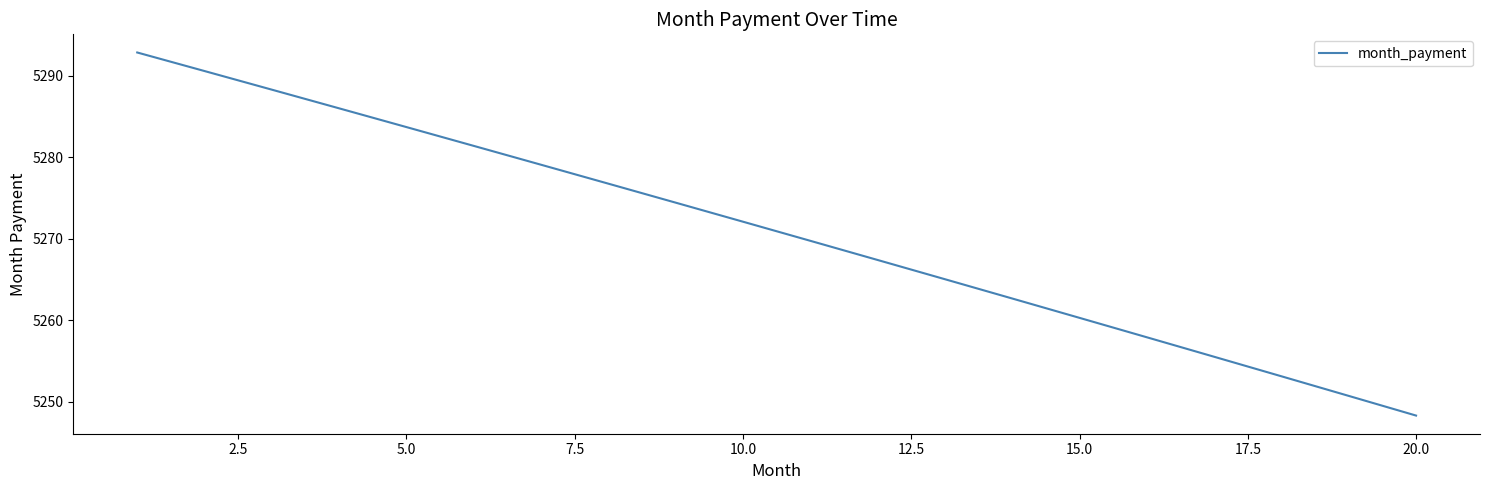

Count the number of values greater than 5272.

10